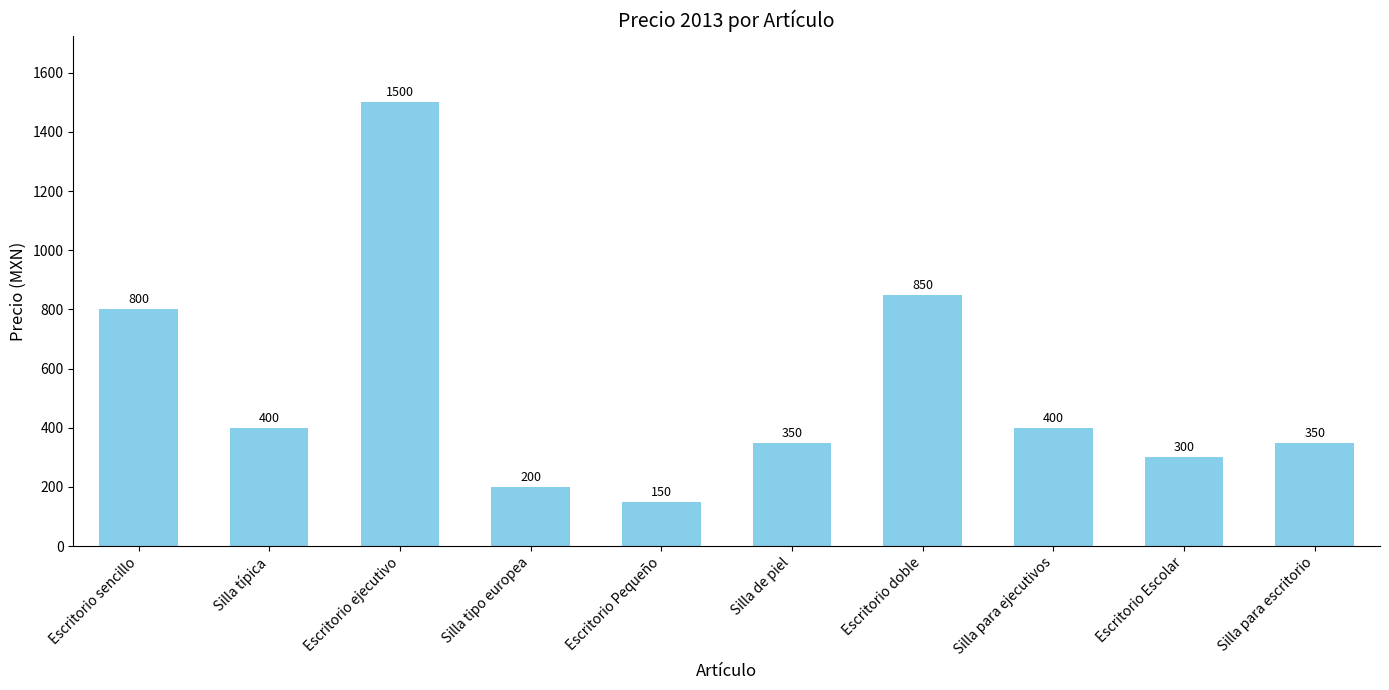

The value at Silla para escritorio is 350. True or false?

True